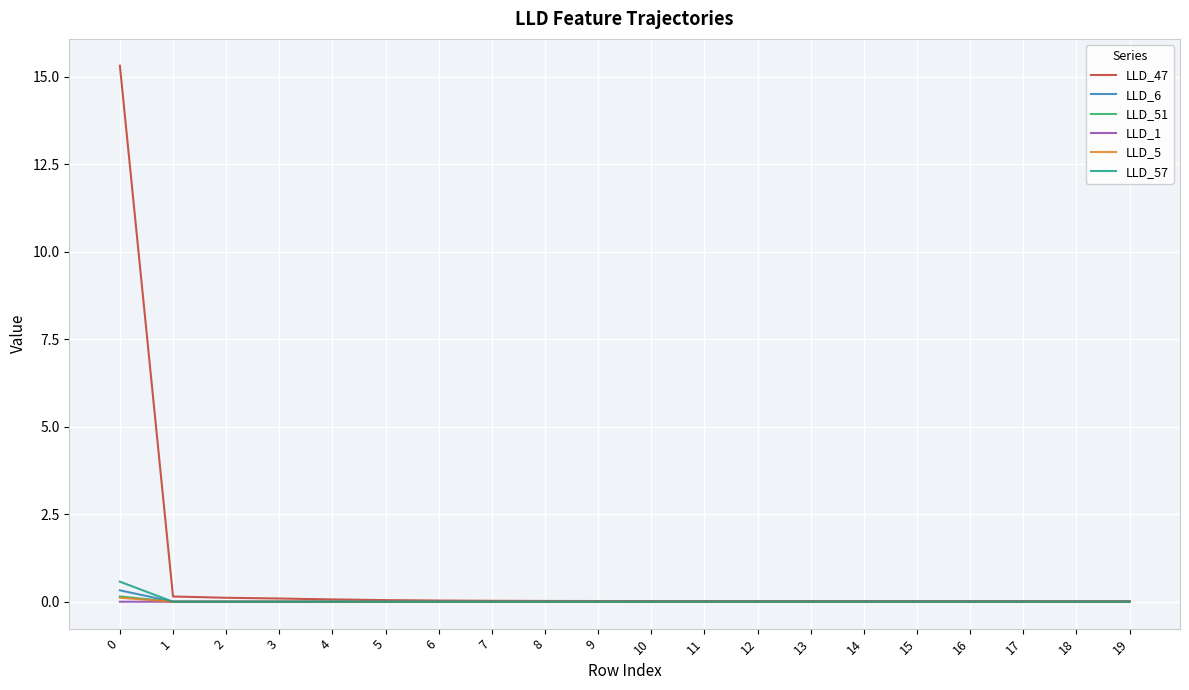

The value of LLD_6 at 16 is -0.0. True or false?

True